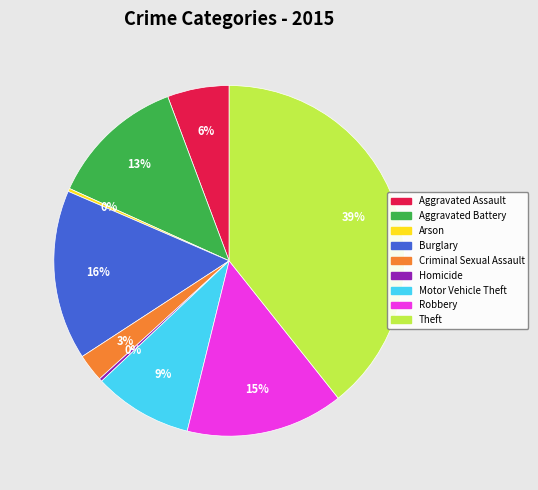

To the nearest percent, what is the difference between the largest and smallest slice percentages?

39%